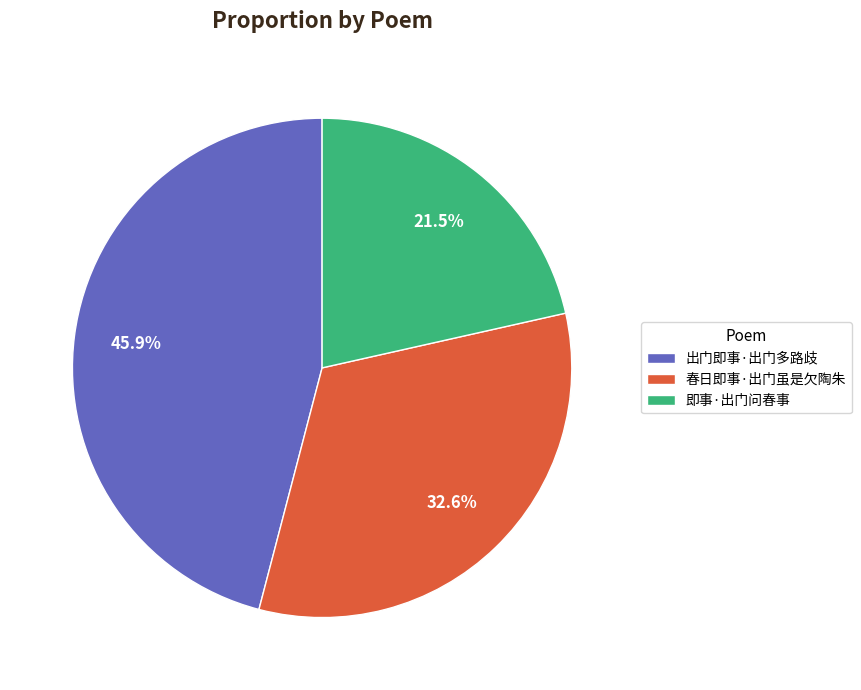

The 出门即事·出门多路歧 slice represents 40% of the pie. True or false?

False